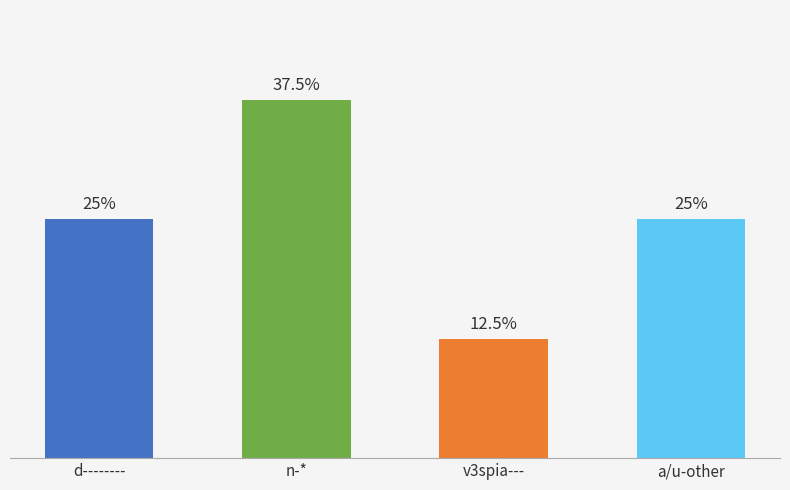

Does the chart contain stacked bars?

No